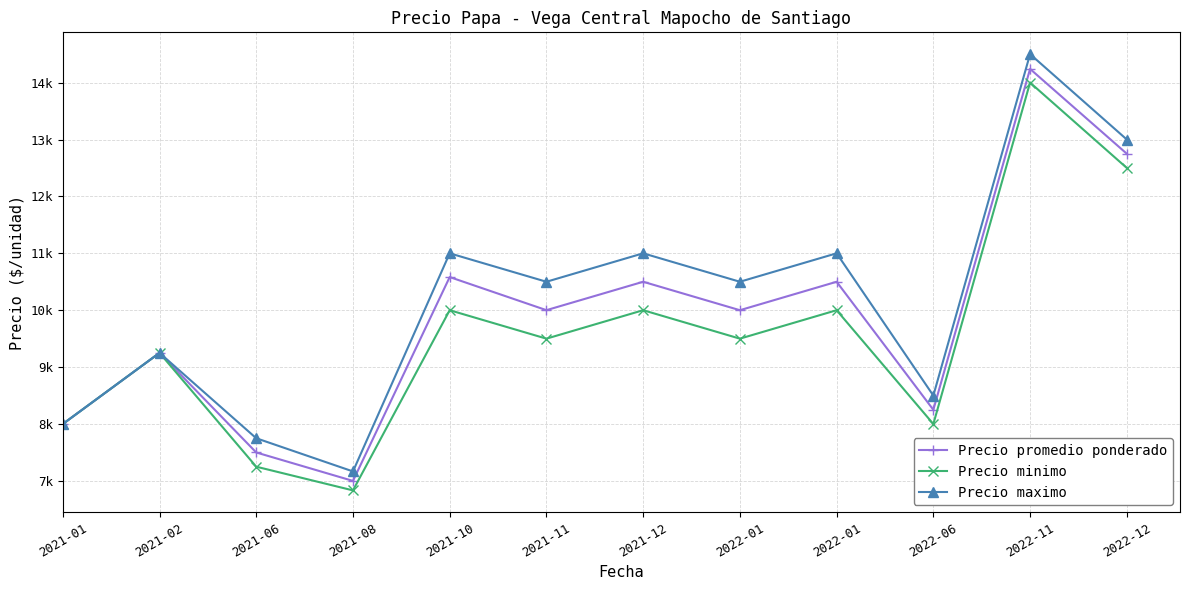

True or false: Precio minimo has more than 0 interior local peaks.

True